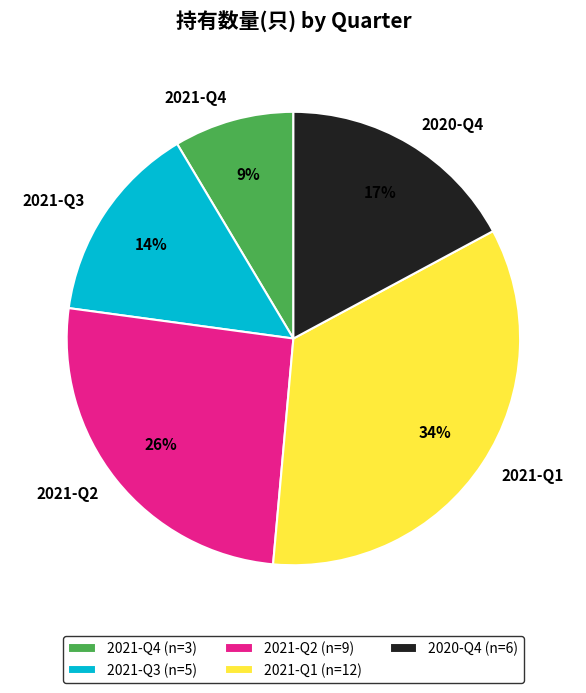

To the nearest percent, what portion does 2021-Q1 represent?

34%